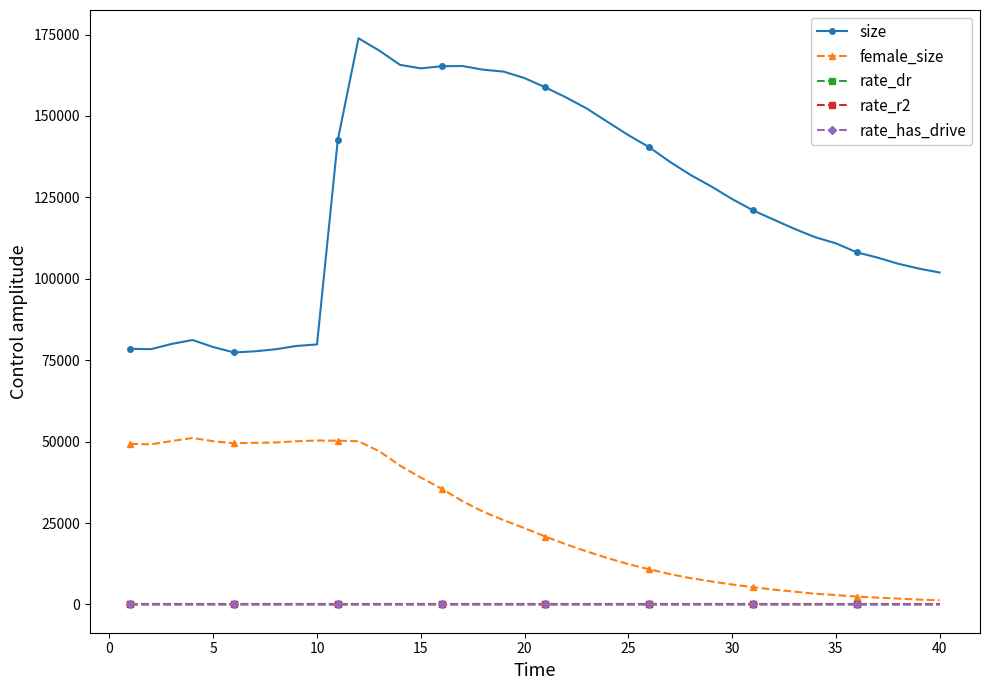

What are all the series names shown in the legend?

size, female_size, rate_dr, rate_r2, rate_has_drive